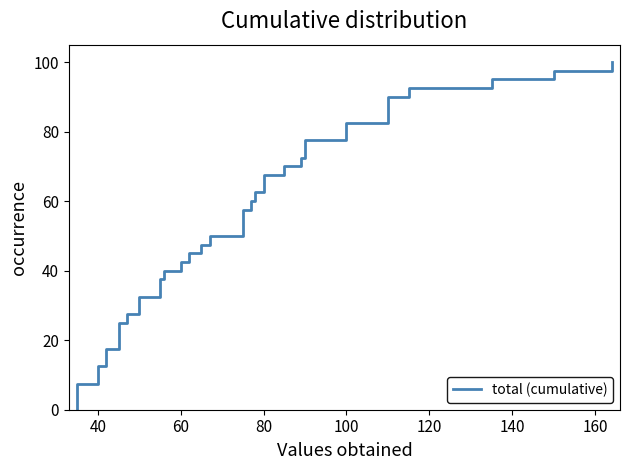

Reading left to right, list all the values displayed in this chart.

55	75	164	150	115	75	62	40	80	110	100	60	78	110	56	90	40	110	35	55	35	50	80	100	42	50	65	45	42	45	75	77	67	135	89	85	47	35	90	45